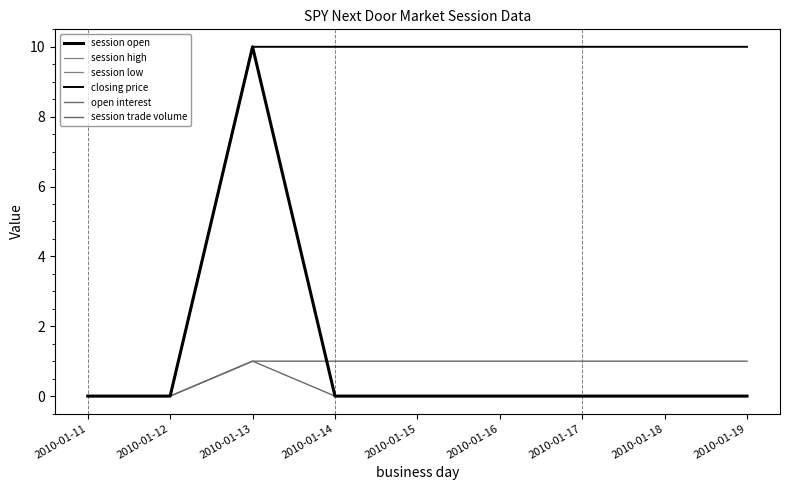

List the labels in order of open interest value, smallest first.

2010-01-11, 2010-01-12, 2010-01-13, 2010-01-14, 2010-01-15, 2010-01-16, 2010-01-17, 2010-01-18, 2010-01-19